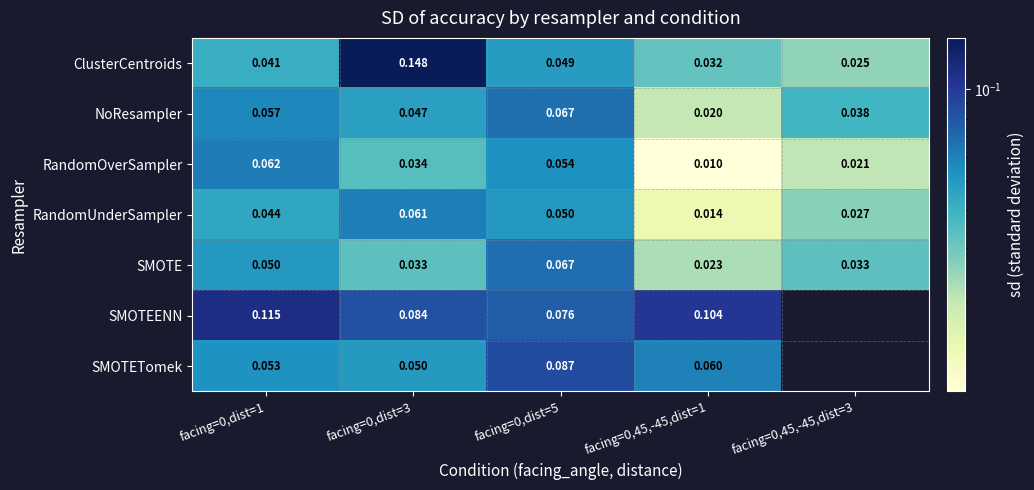

At which category is the sum across all series the highest?

facing=0,dist=3